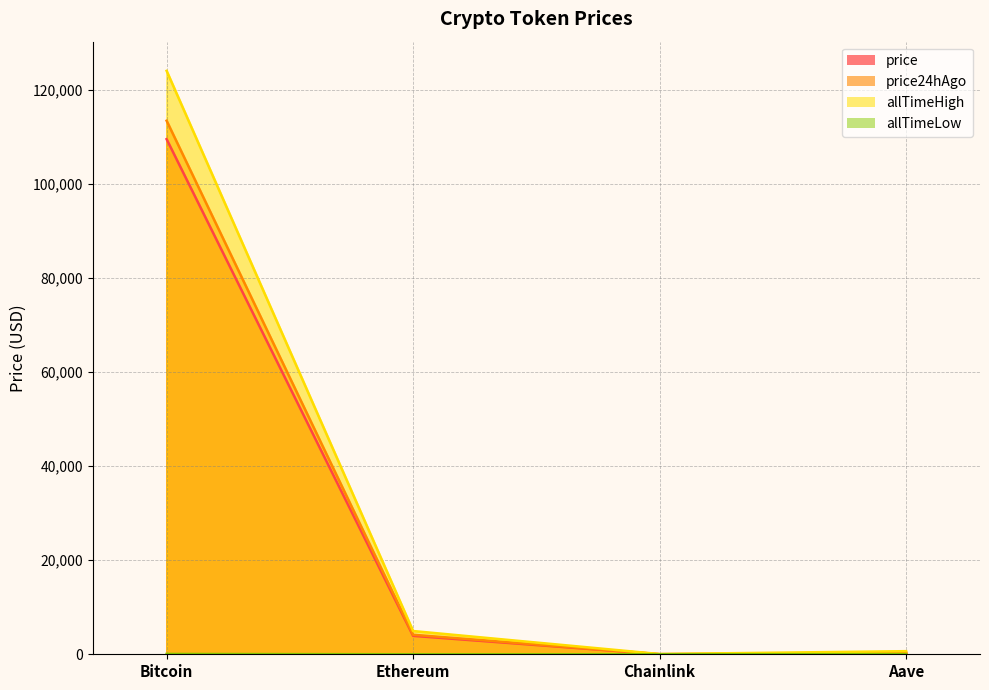

What is the lowest value of the price24hAgo series?

21.7